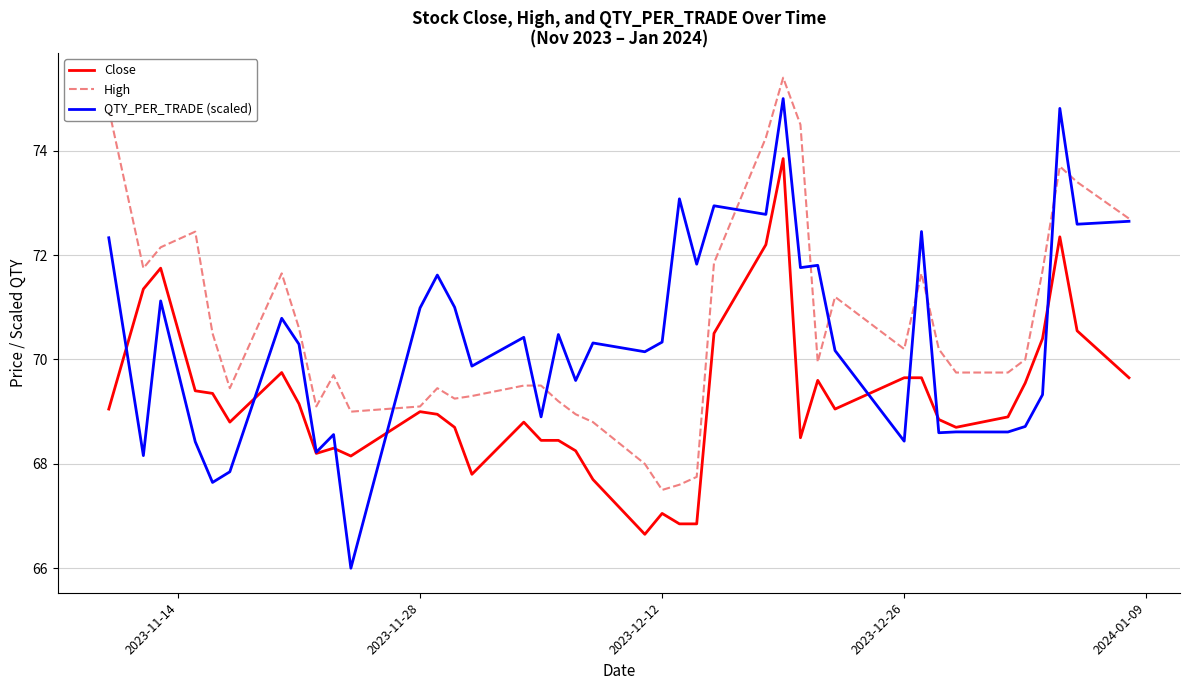

Is this an area chart (filled region under the line)?

No